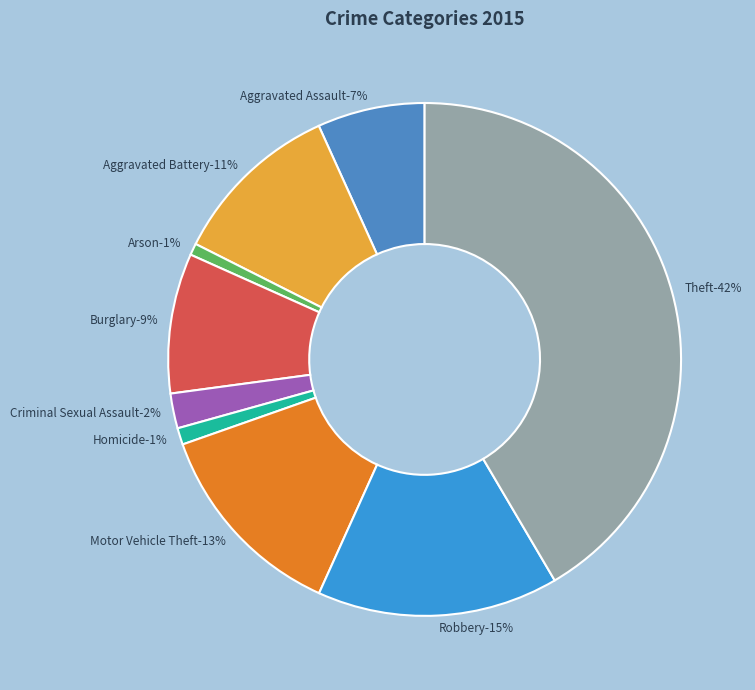

To the nearest percent, what is the combined percentage of Arson and Burglary?

10%